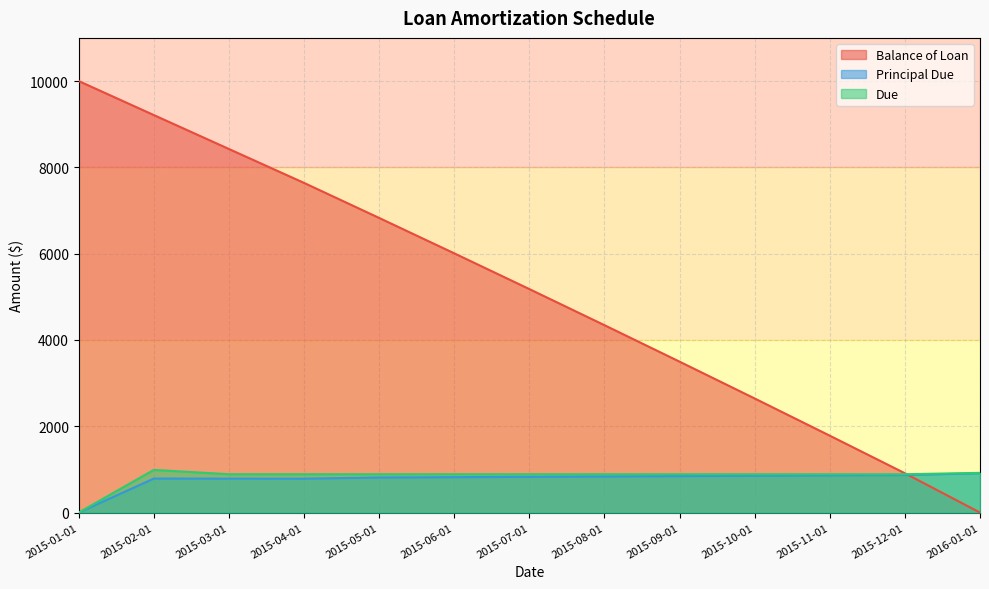

Is it true that Due equals 888.5 at 2015-05-01?

True